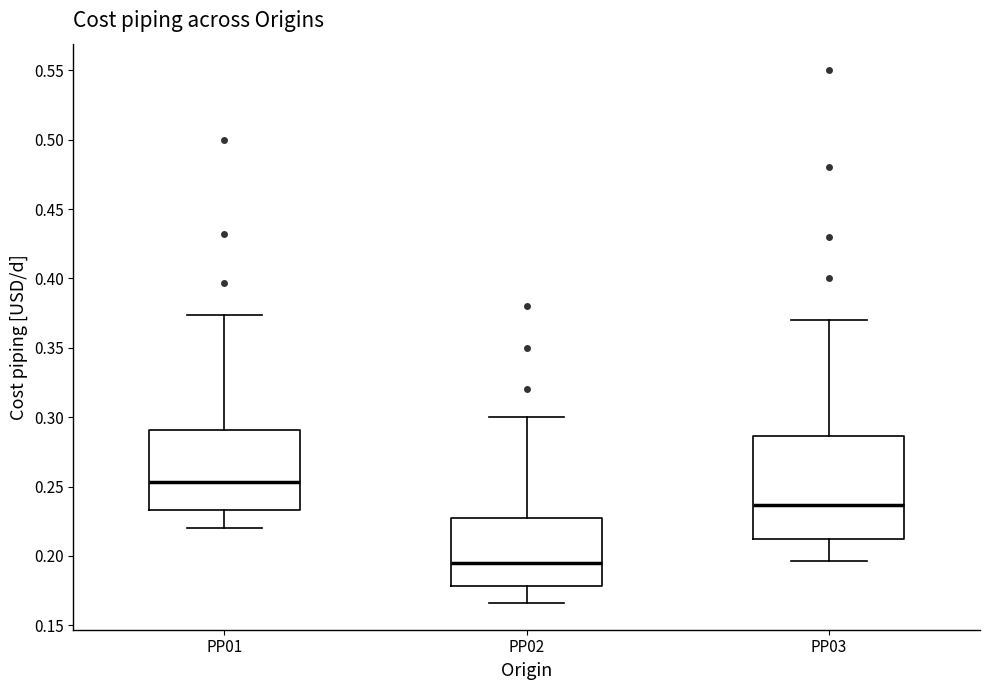

Which box has the lowest median line?

PP02